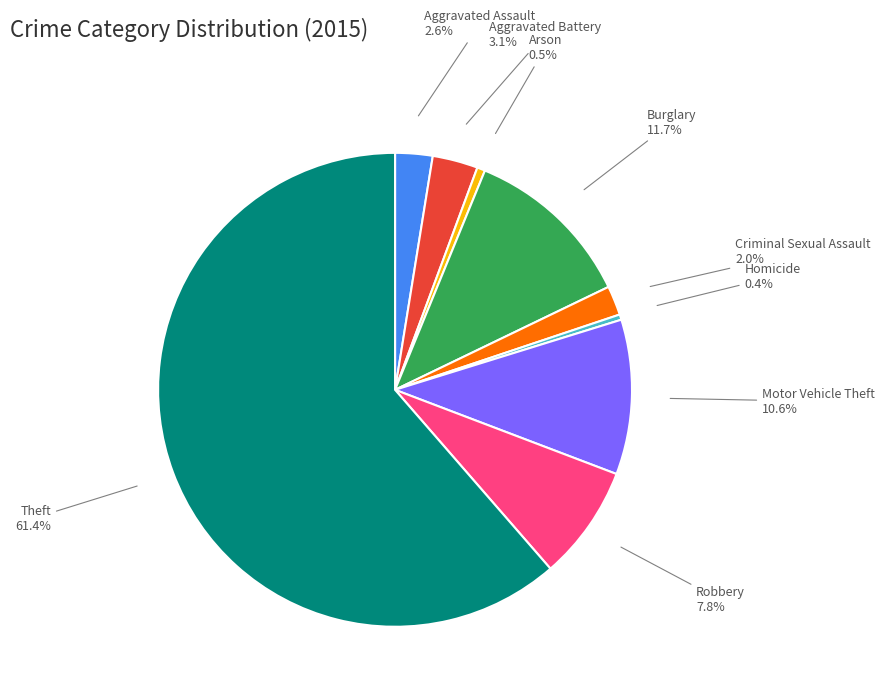

Which category has the biggest portion of the pie?

Theft